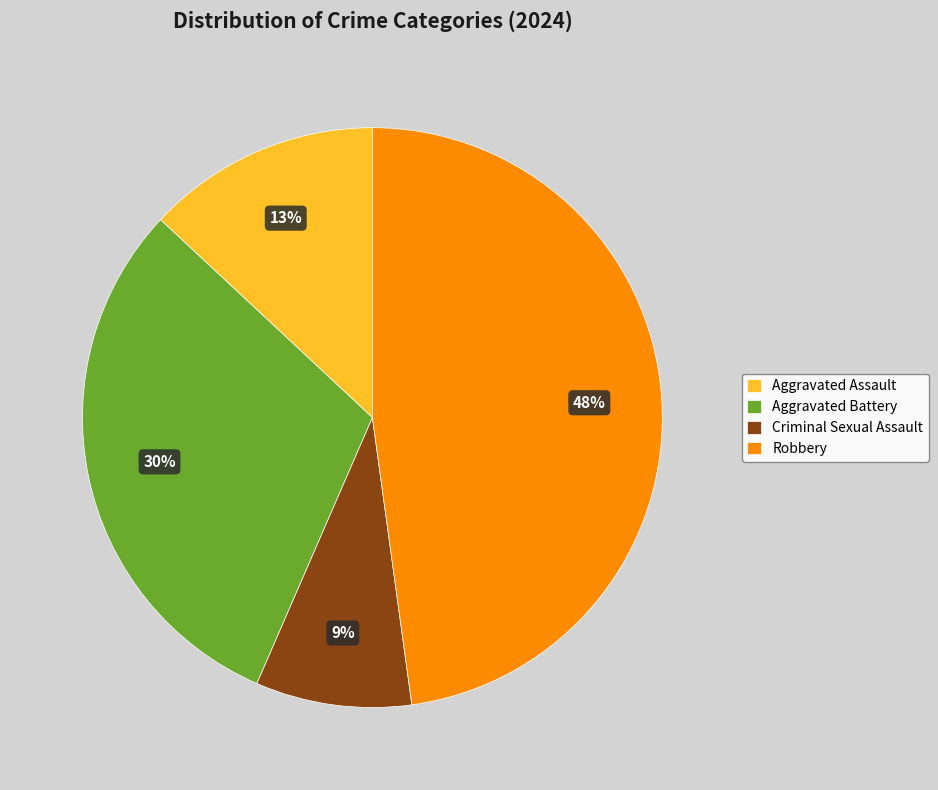

The Aggravated Assault slice represents 13% of the pie. True or false?

True